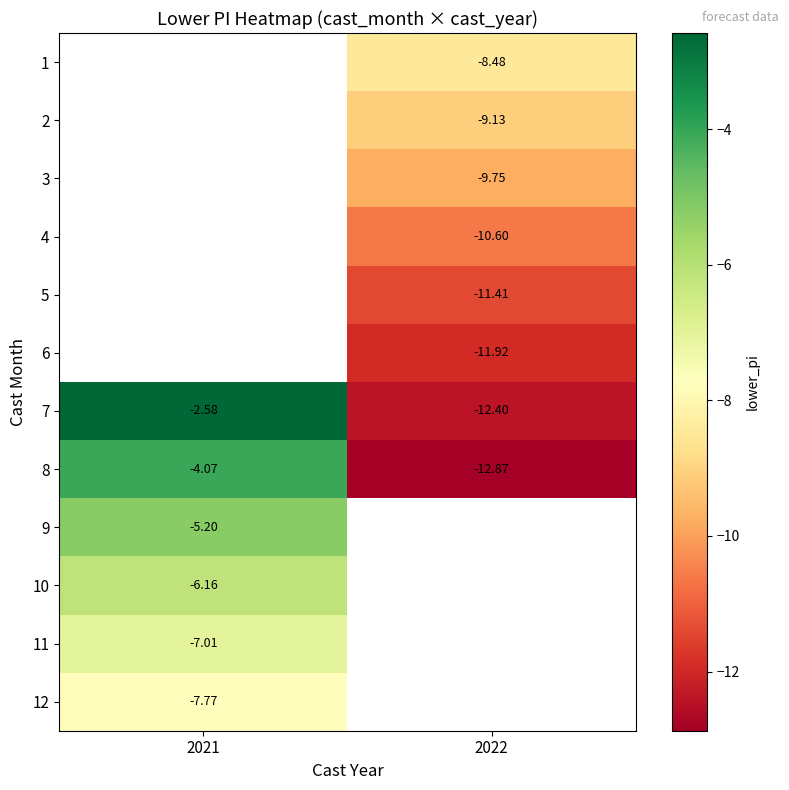

Is the value of 4 at 2022 greater than the value of 8 at 2022?

Yes